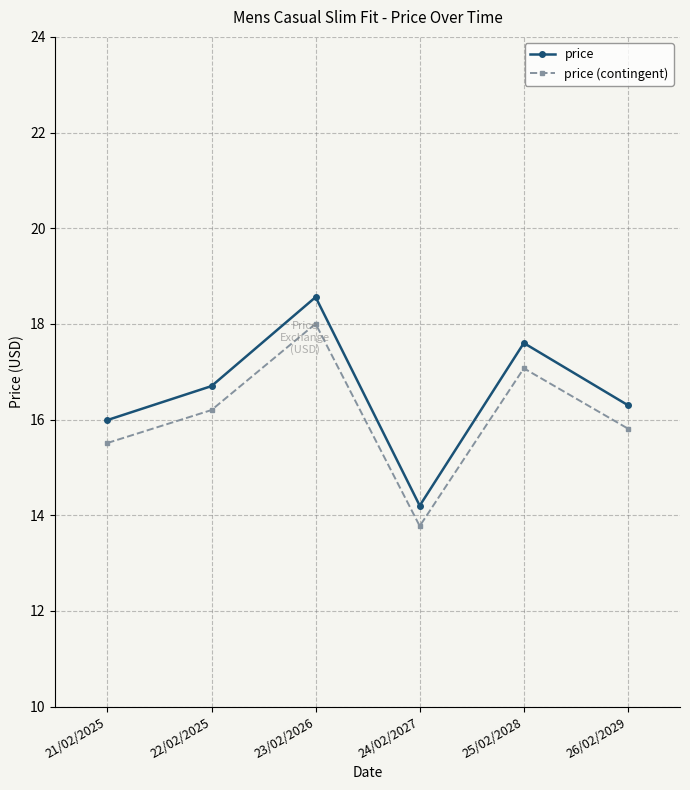

What is the total value across all series at 24/02/2027?

28.0